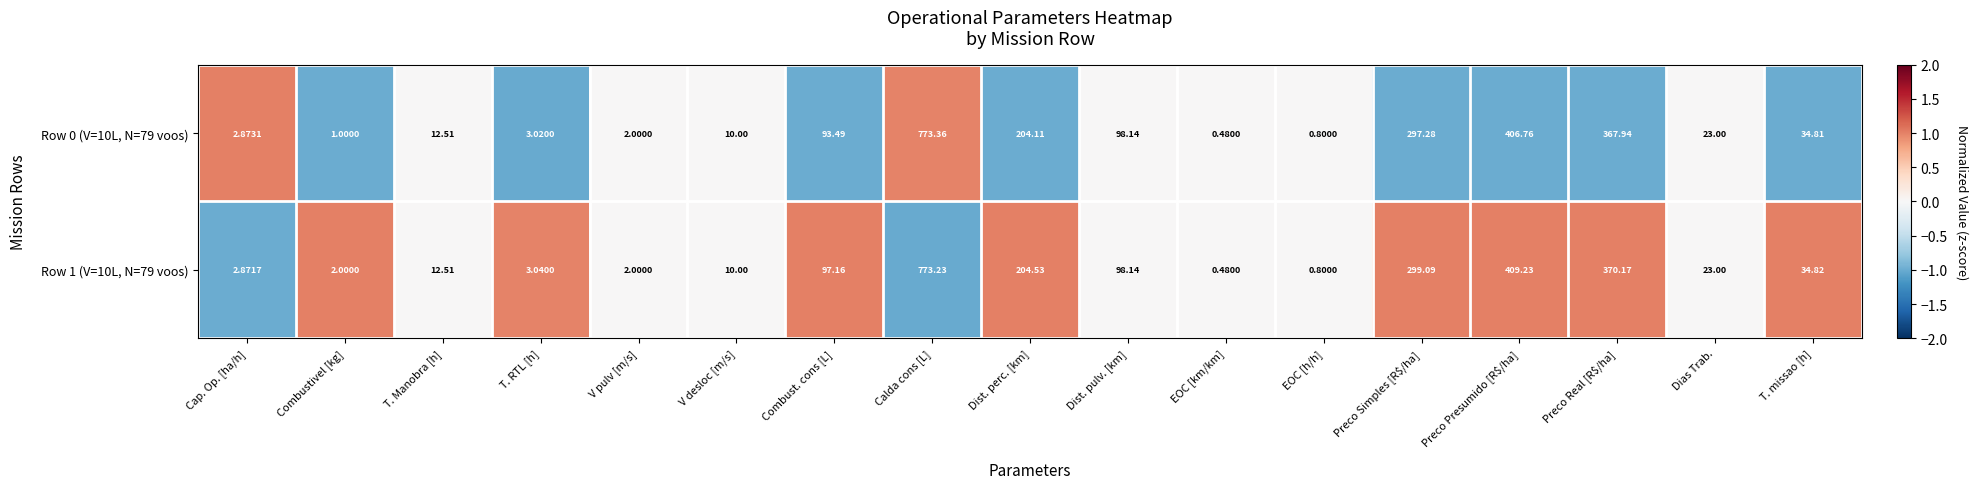

Rank the series by their maximum value, from lowest to highest.

Row 1 (V=10L, N=79 voos), Row 0 (V=10L, N=79 voos)